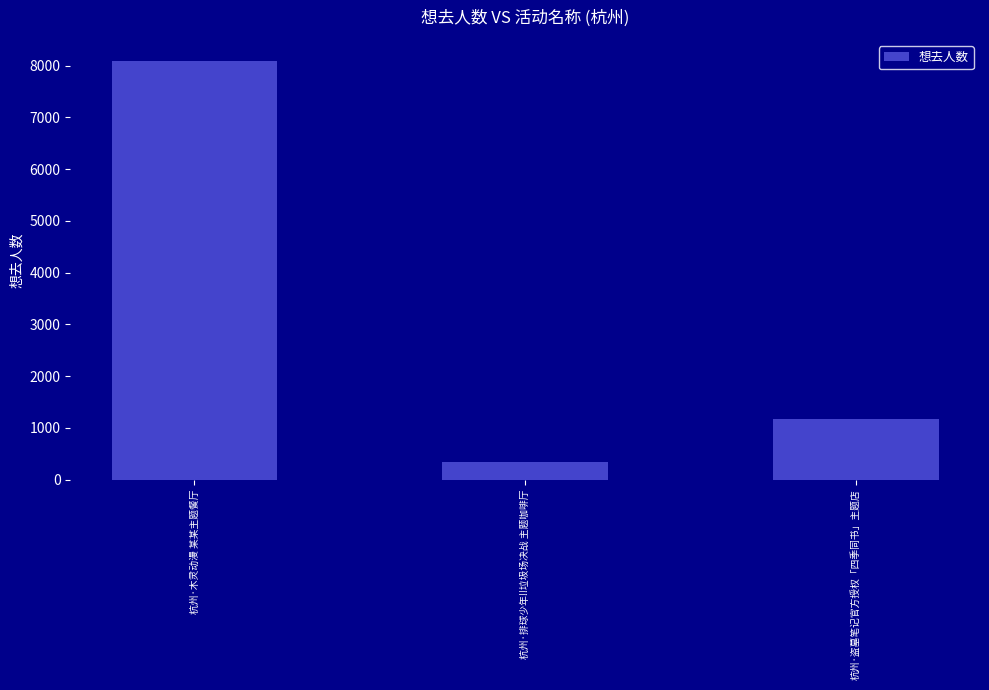

At which label is the value closest to 4213?

杭州·盗墓笔记官方授权「四季同书」主题店